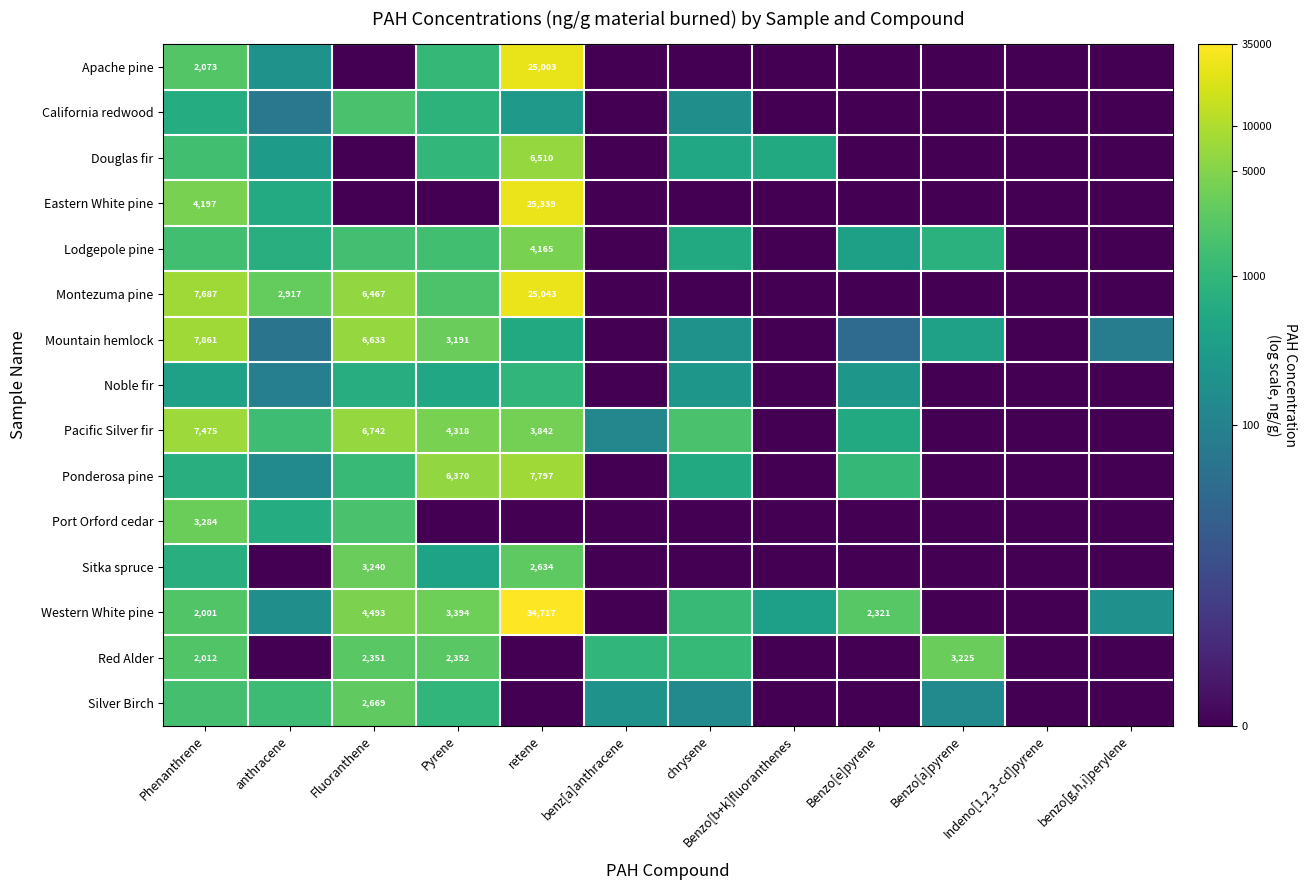

The Lodgepole pine series shows 4.5 at retene. True or false?

False